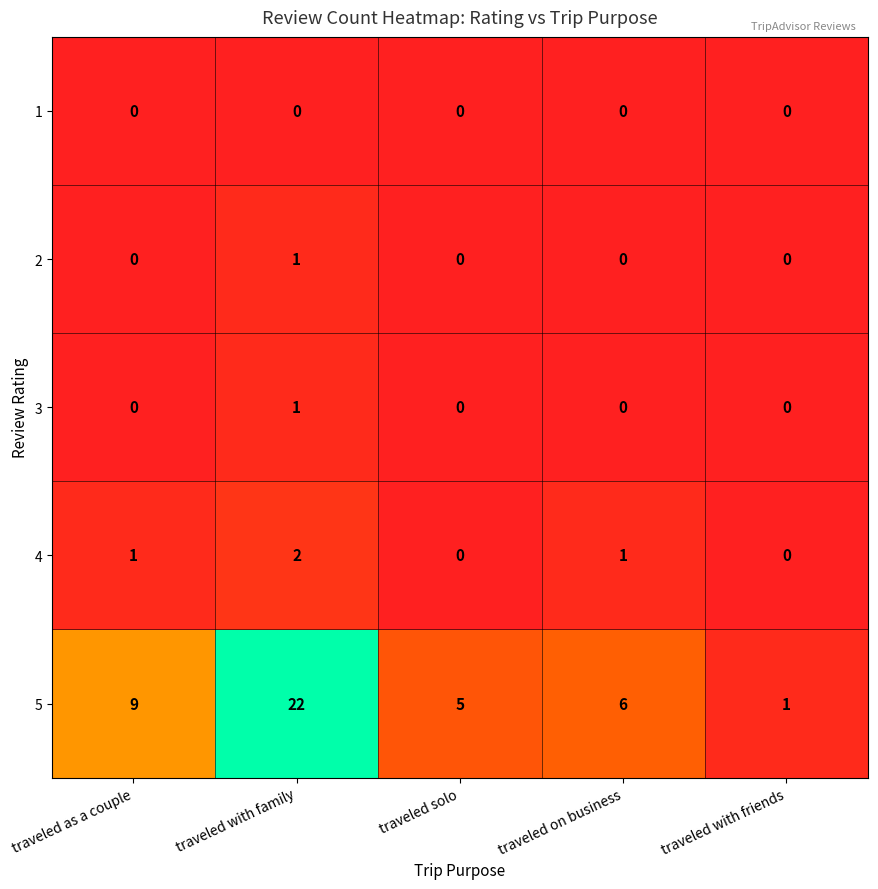

What is the approximate value of 5 at traveled solo, to the nearest 5?

5